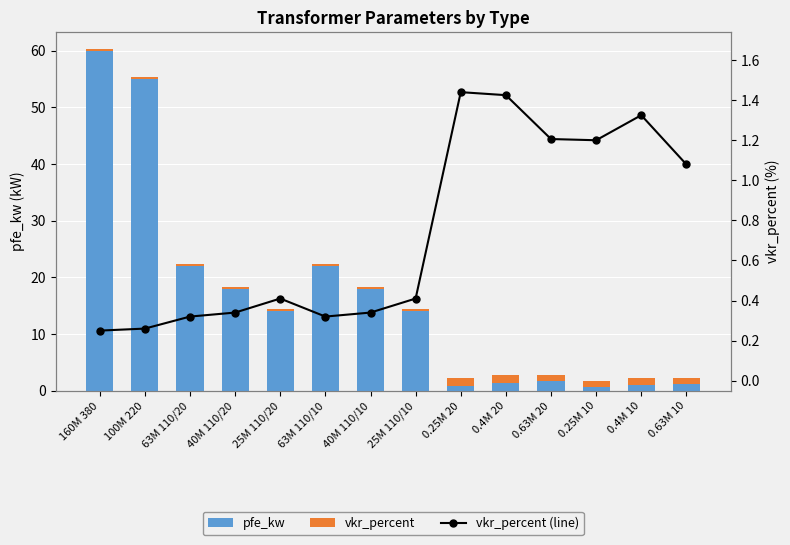

What is the label of the 3rd bar from the left?

63M 110/20